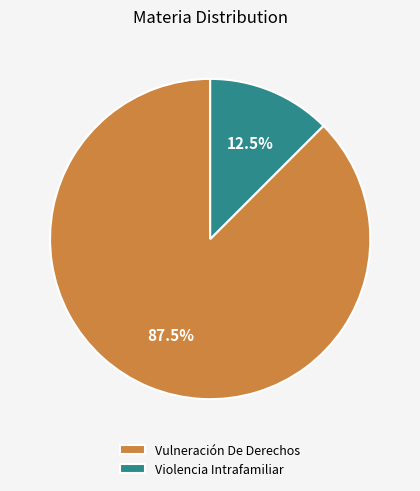

To the nearest percent, what is the combined percentage of Violencia Intrafamiliar and Vulneración De Derechos?

100%